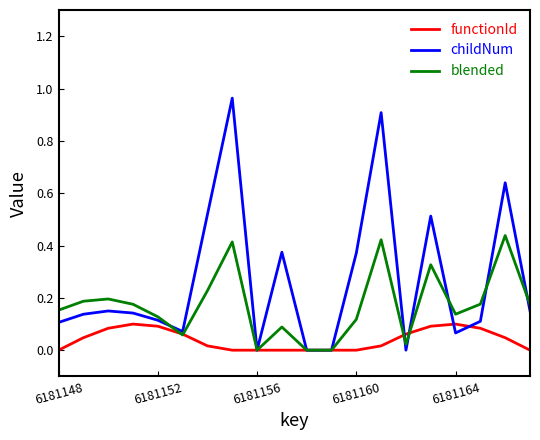

Which series has the widest spread of values?

childNum